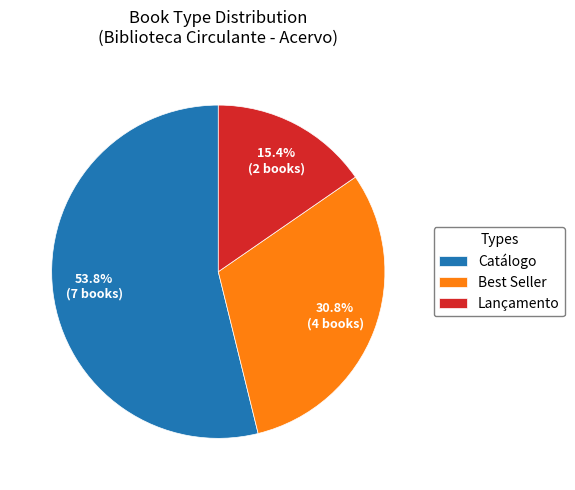

To the nearest percent, what is the average slice percentage?

33%